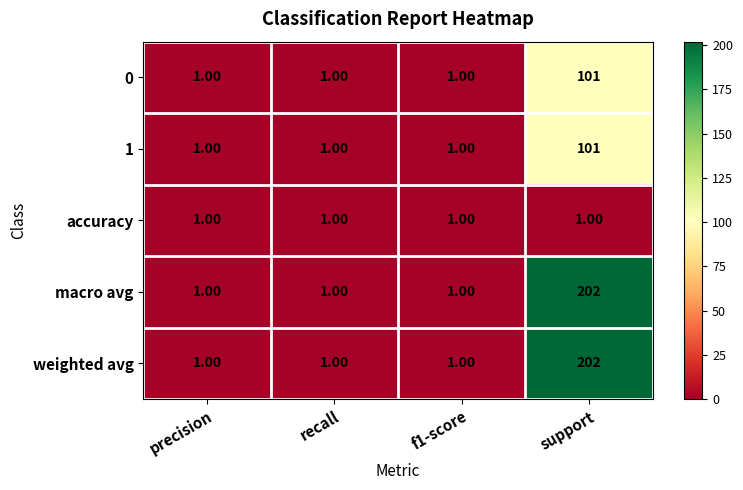

At which category is the sum across all series the highest?

support